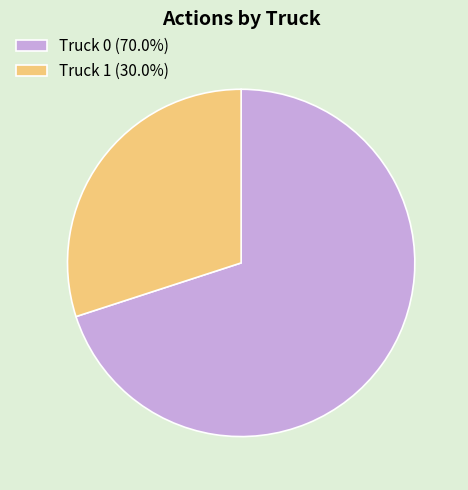

Approximately how many times larger is the value at Truck 0 (70.0%) compared to Truck 1 (30.0%)?

2.3